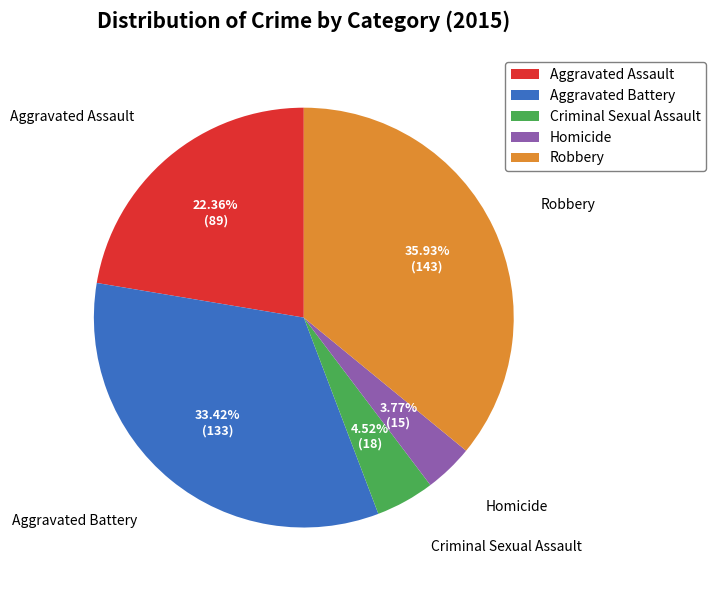

What percentage is the Homicide slice, to the nearest percent?

4%